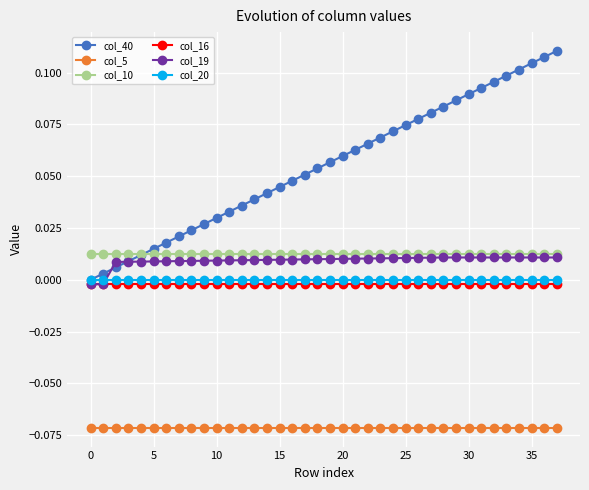

Does the chart have visible grid lines?

Yes